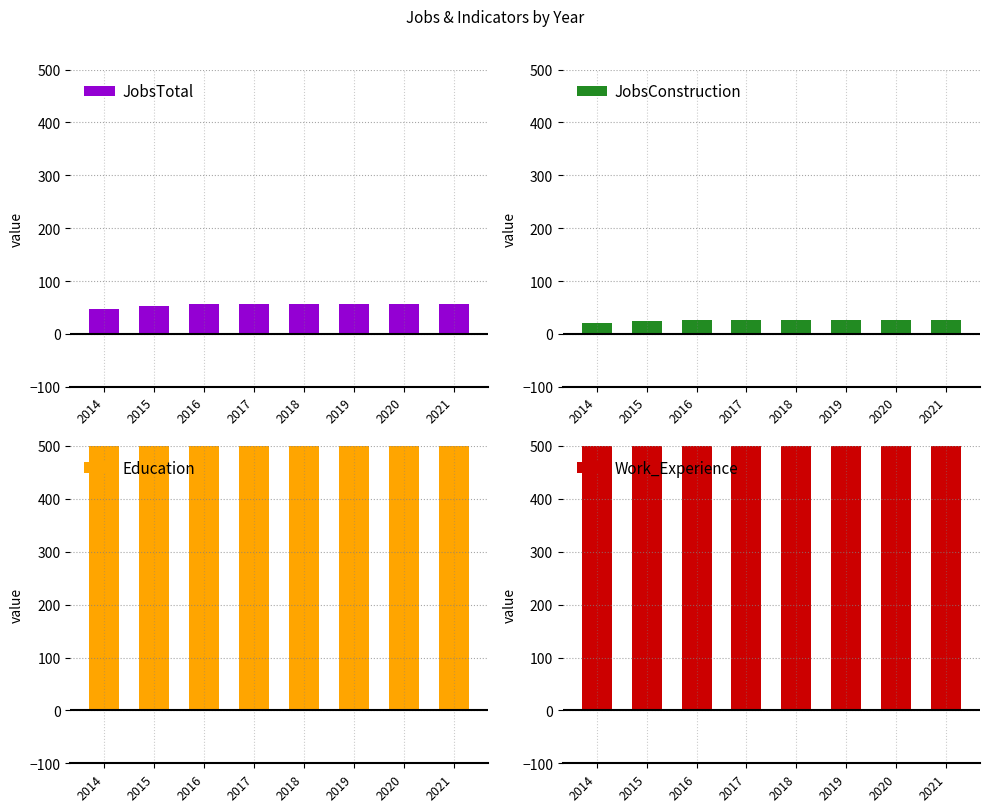

At which category is the sum across all series the highest?

2021